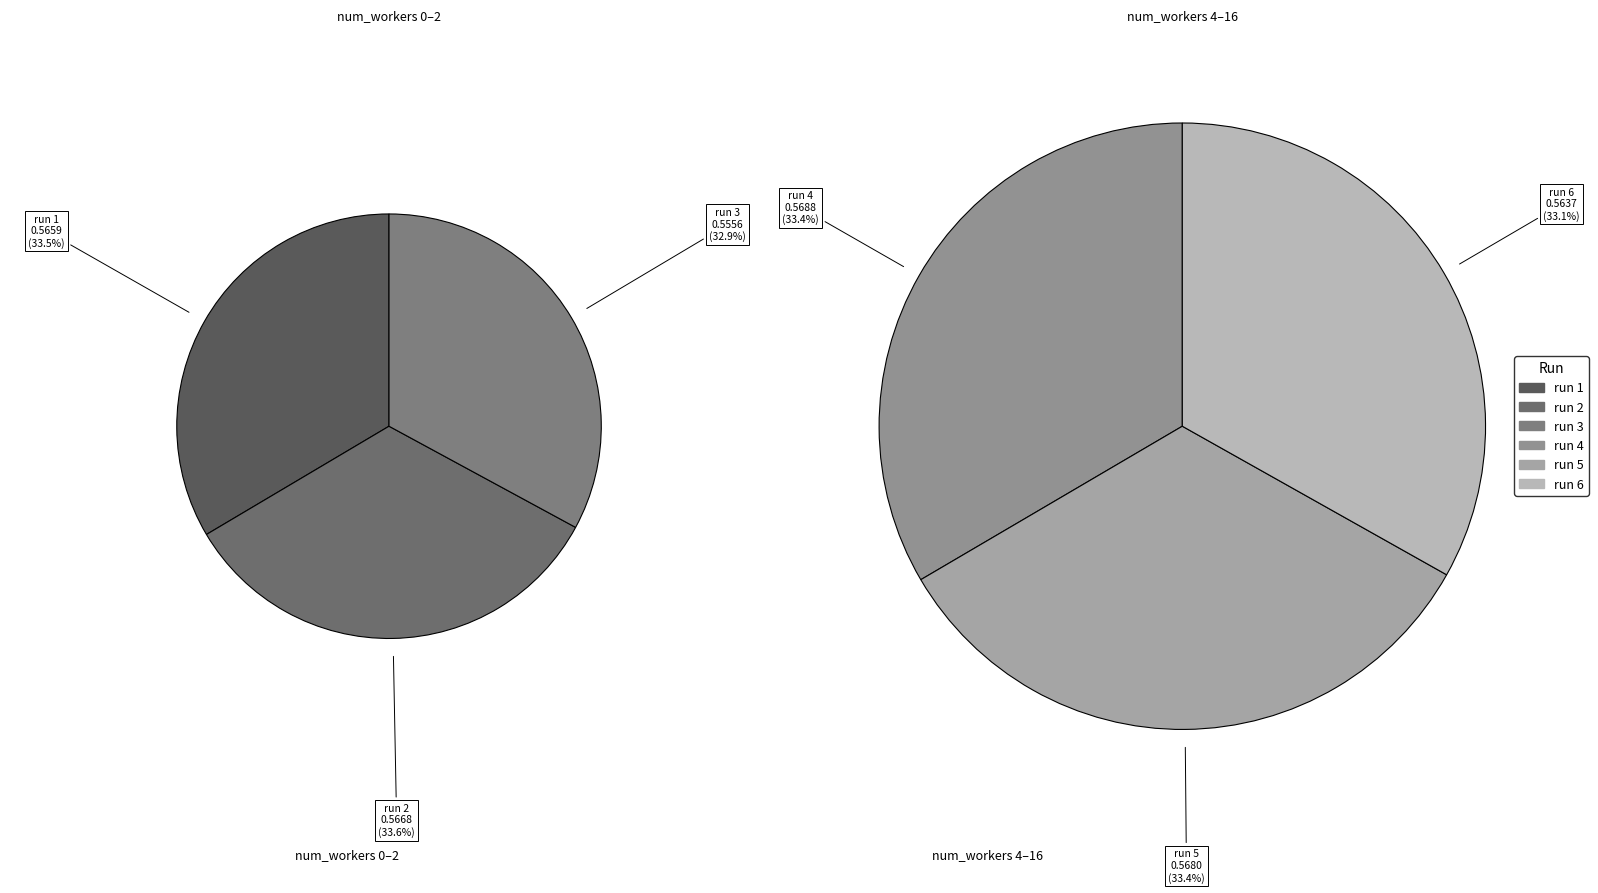

Rank the categories by value from lowest to highest.

run 3, run 6, run 1, run 2, run 5, run 4